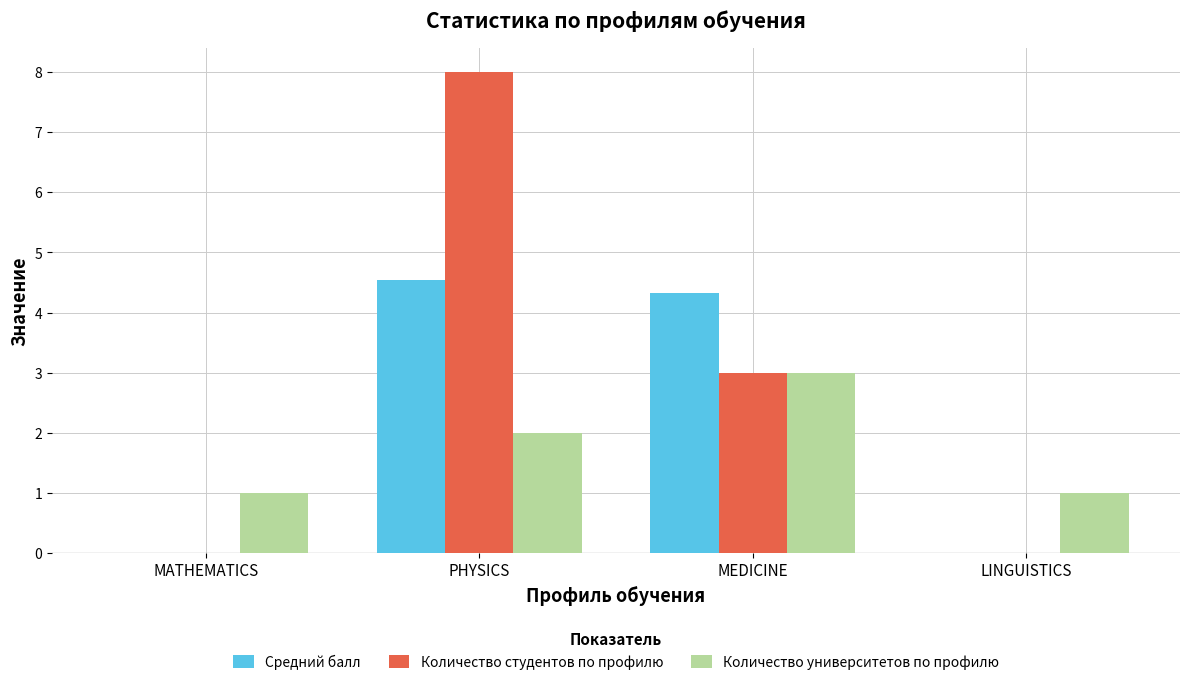

Which series has the largest total across all categories?

Количество студентов по профилю